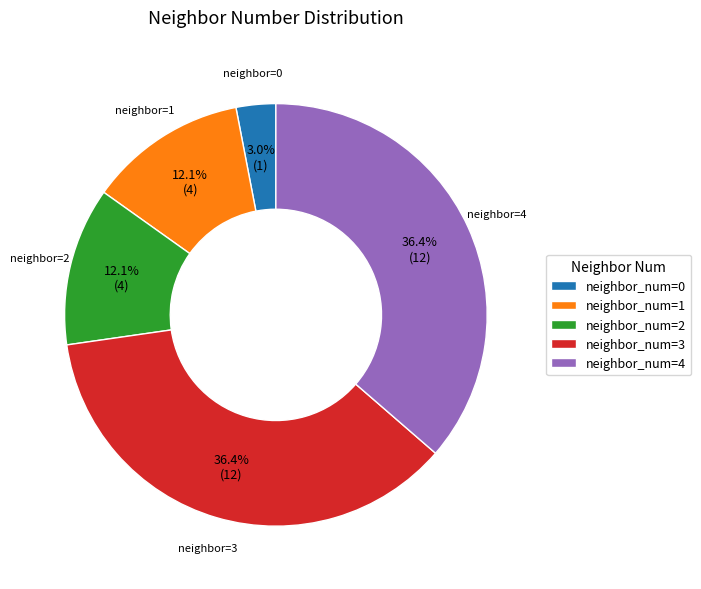

Is there any slice that represents more than half of the pie?

No